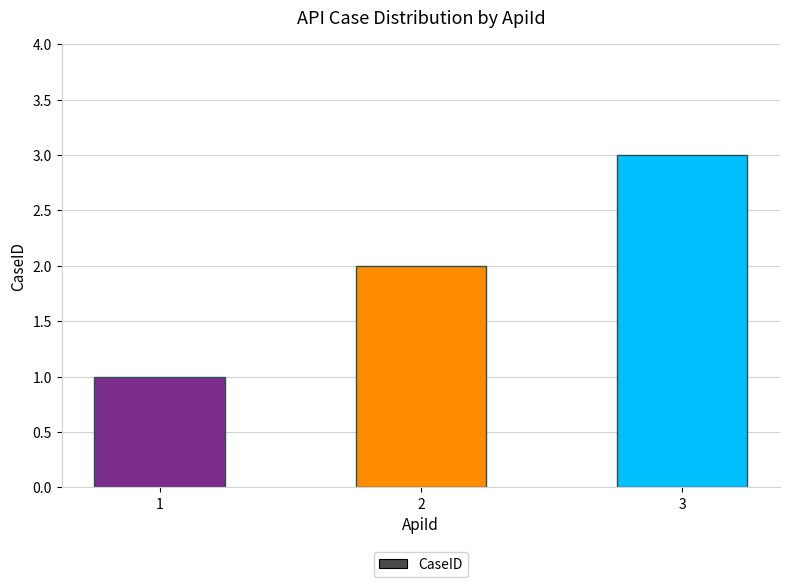

What is the change in value from 2 to 3?

+1